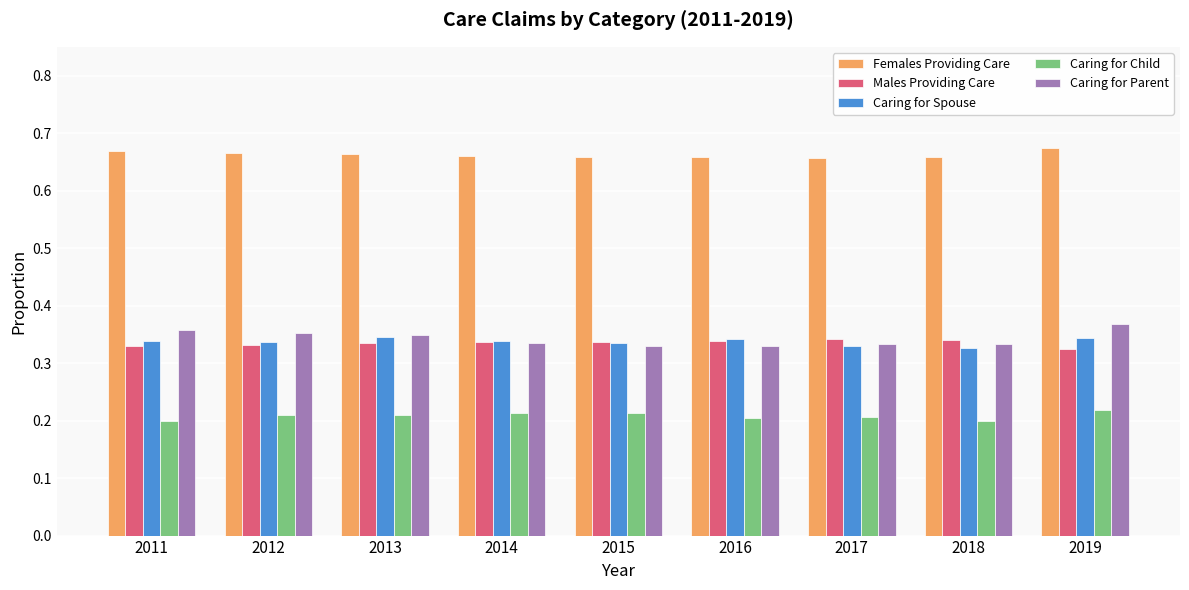

The value of Females Providing Care at 2019 is 1.1. True or false?

False